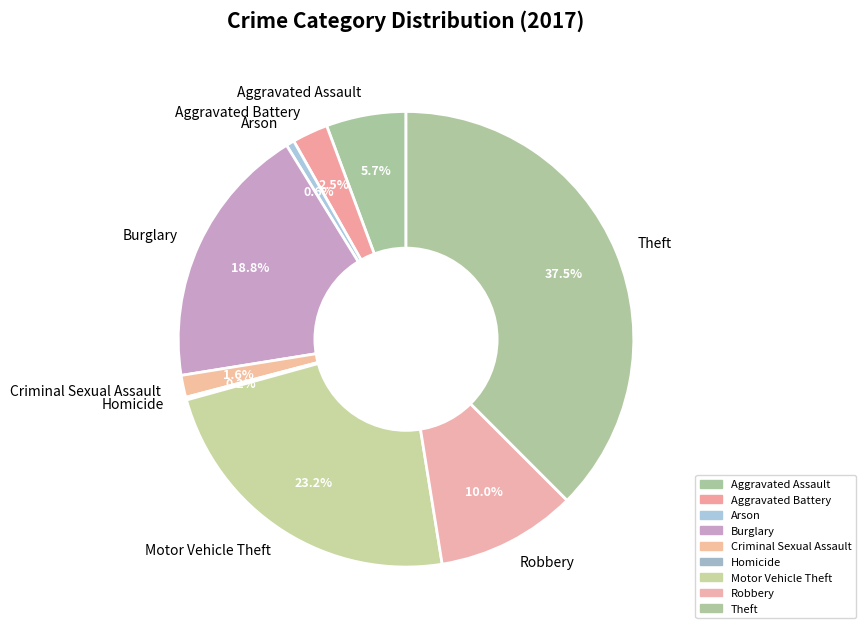

Which slice is the largest?

Theft